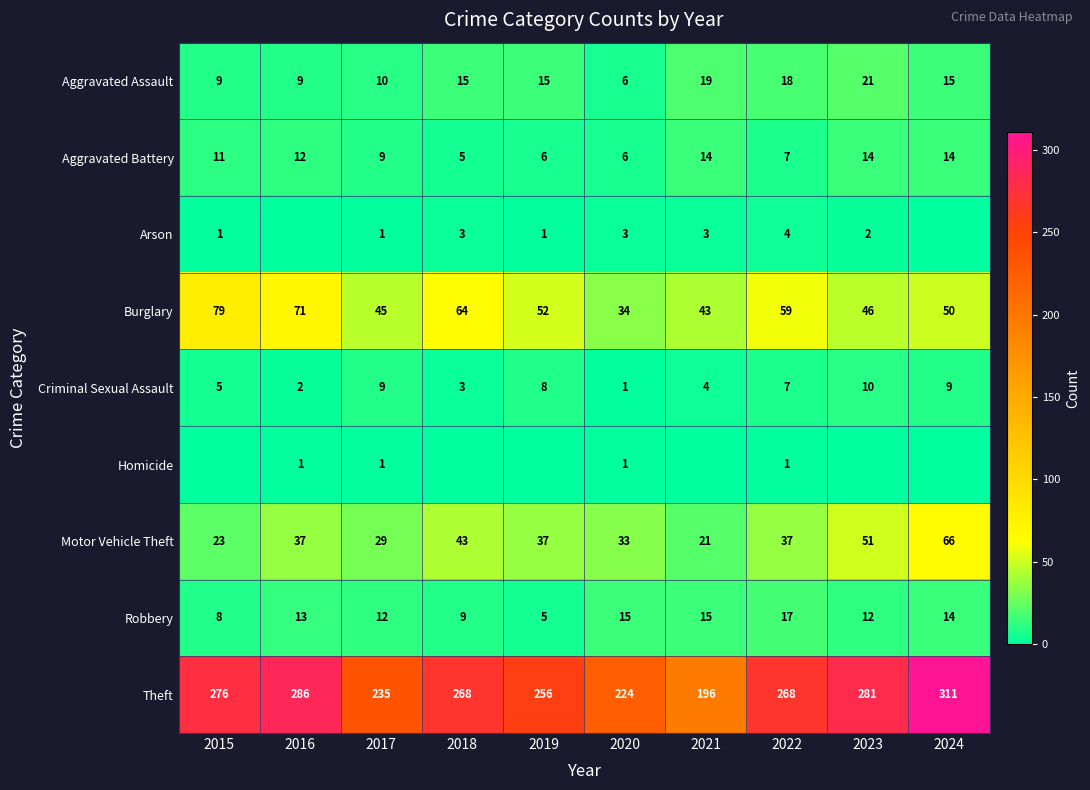

What is the difference between the maximum and minimum values in the Theft series?

115